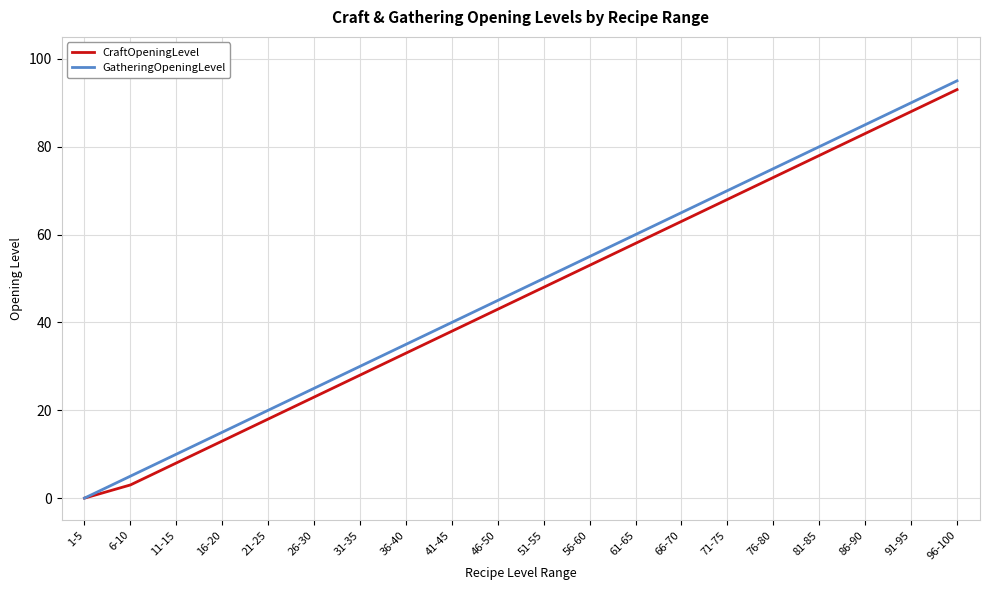

Which series has the widest spread of values?

GatheringOpeningLevel